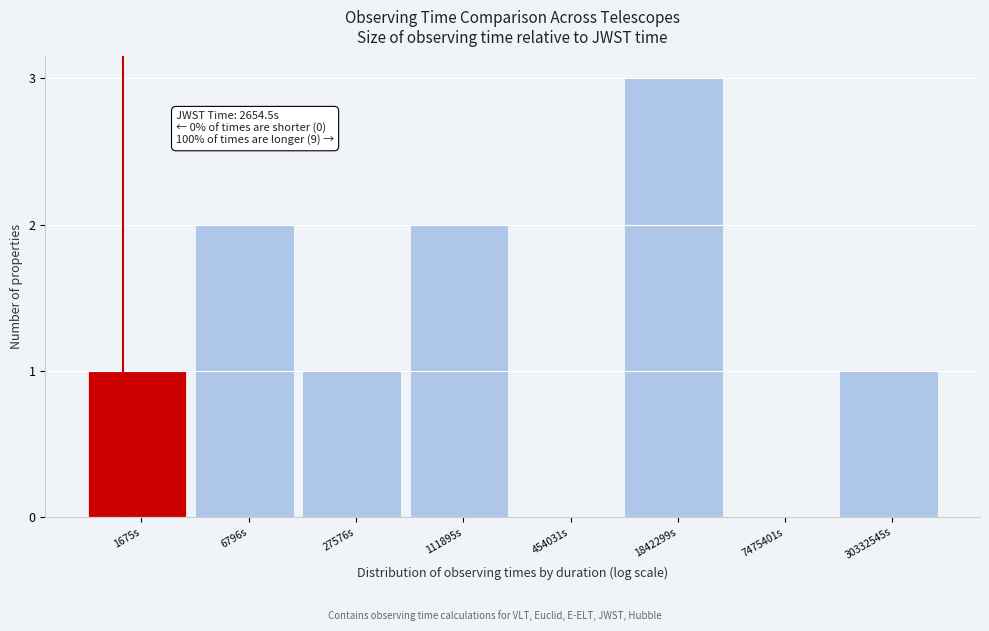

Reading left to right, what are all the values shown in this chart?

1675s=1	6796s=2	27576s=1	111895s=2	454031s=0	1842299s=3	7475401s=0	30332545s=1